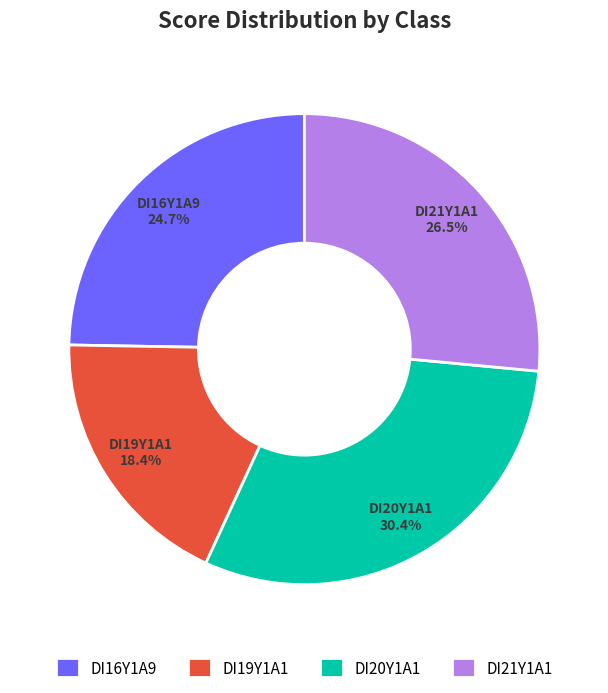

Combined, what portion of the pie is DI20Y1A1 and DI16Y1A9?

55.1%